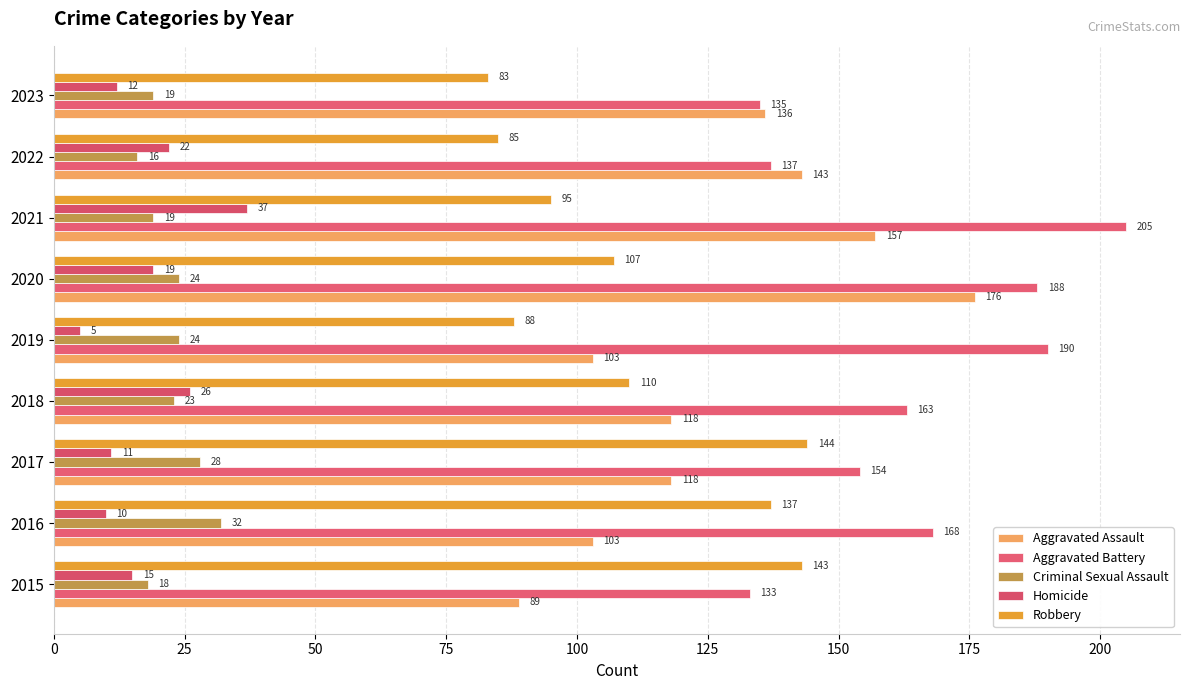

How many values in the Aggravated Battery series are below 163?

4